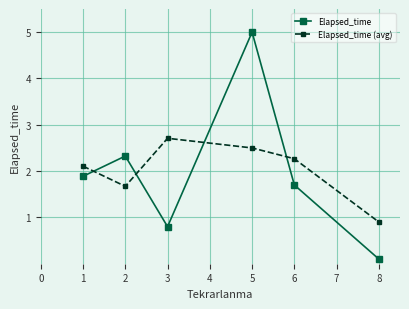

What is the minimum value shown in the chart?

0.1